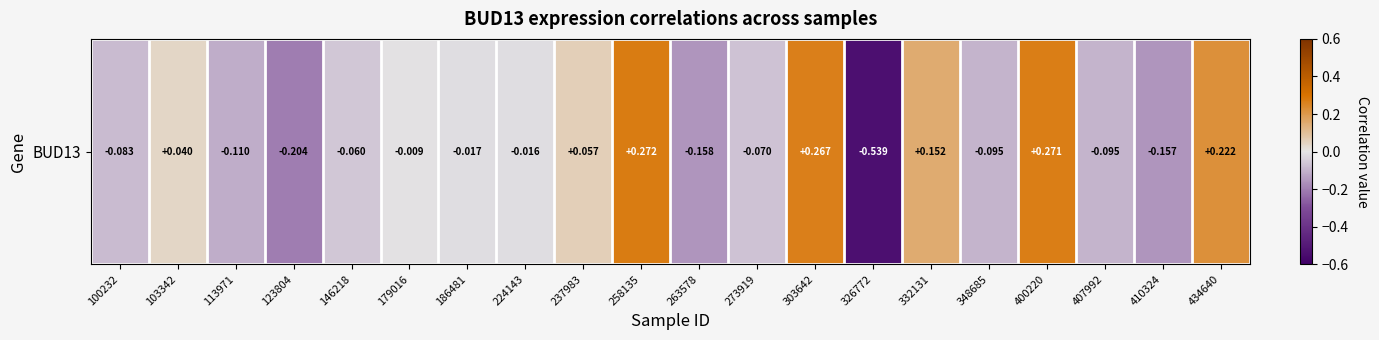

How many values are below 0?

13